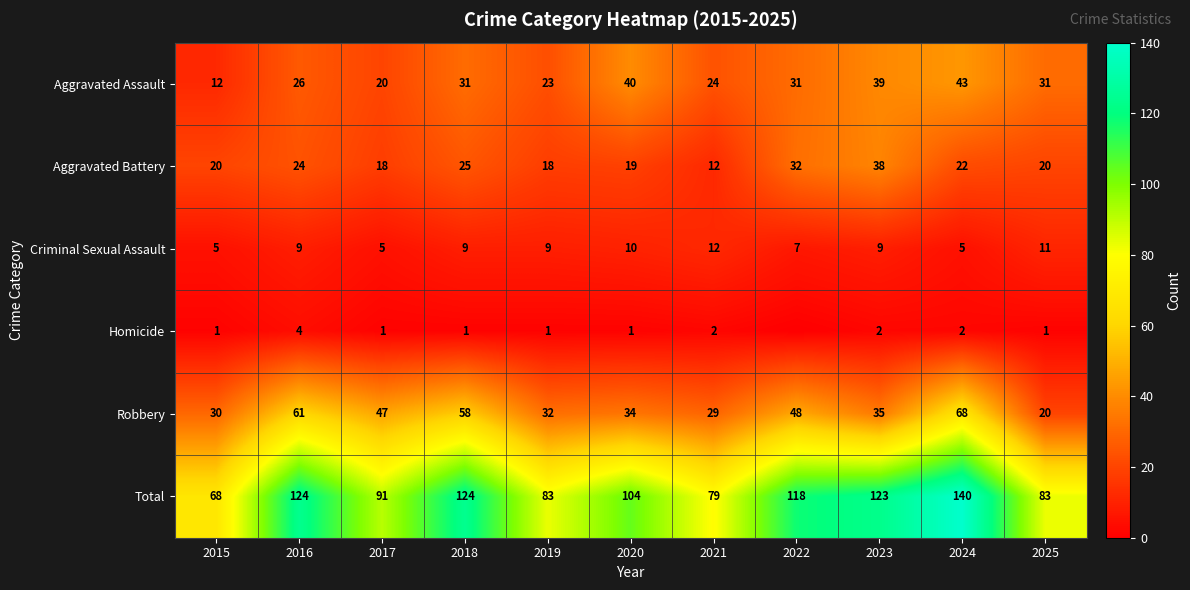

Is the value of Aggravated Battery at 2025 greater than the value of Robbery at 2023?

No